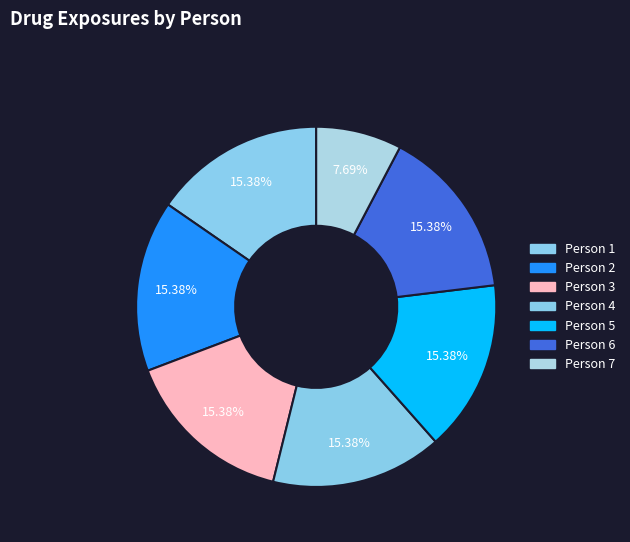

How many segments does this pie chart have?

7